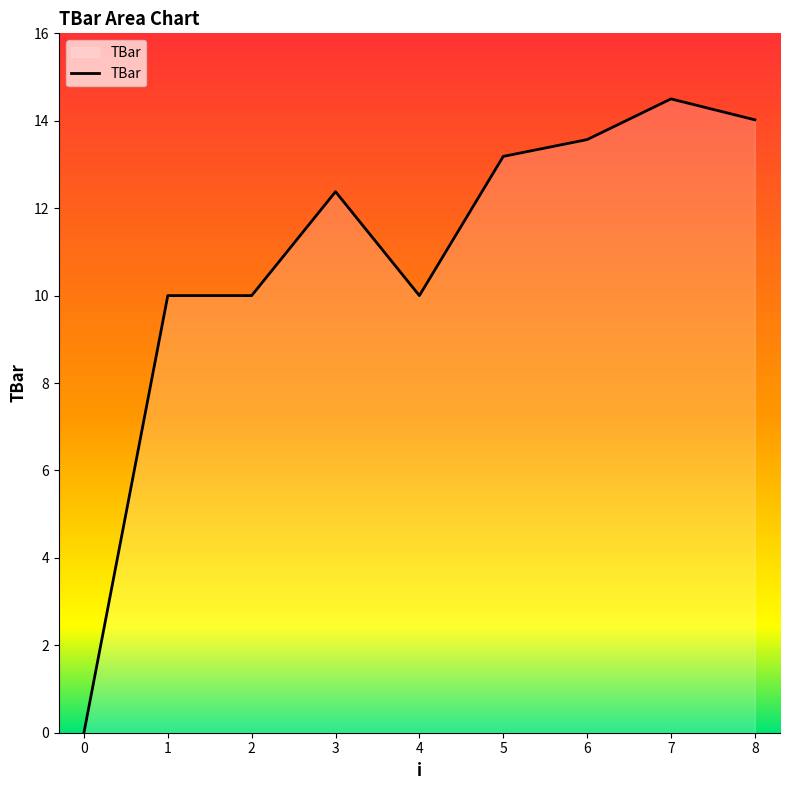

The chart shows a value of -8.8 at 0. True or false?

False